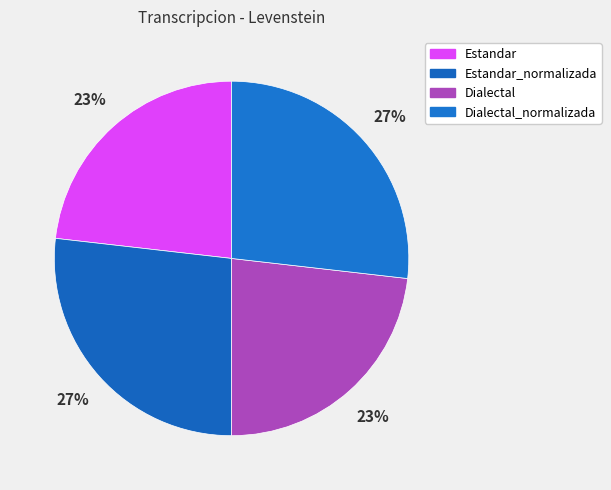

How many segments does this pie chart have?

4